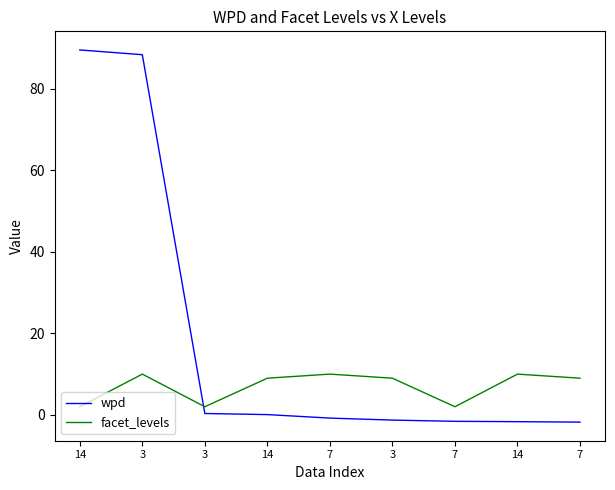

The value of wpd at 3 is 134.5. True or false?

False